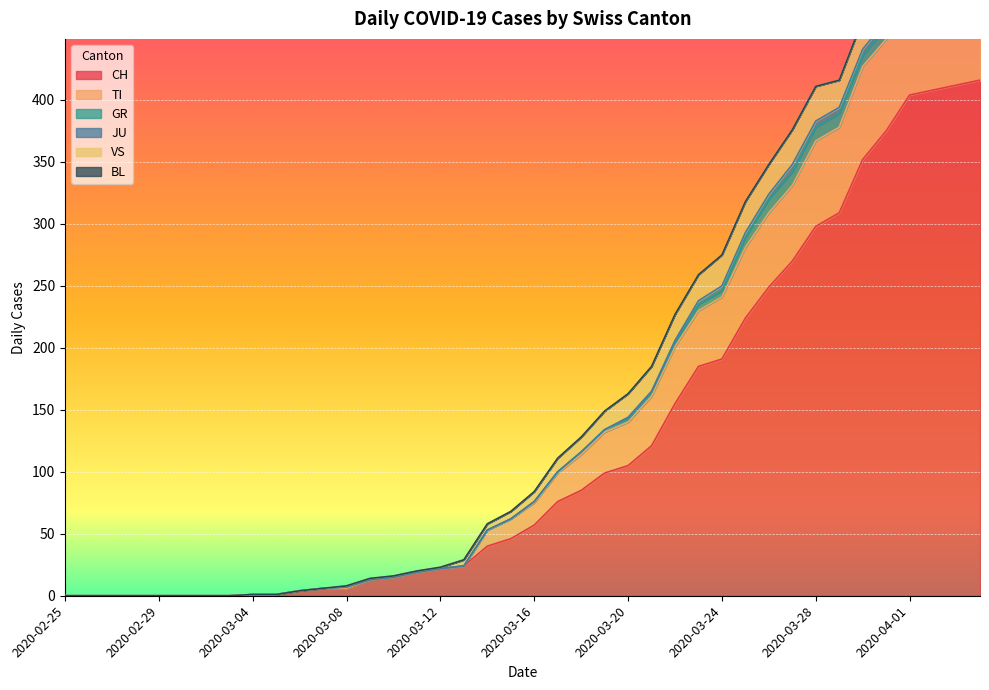

Which series has the largest total across all categories?

CH